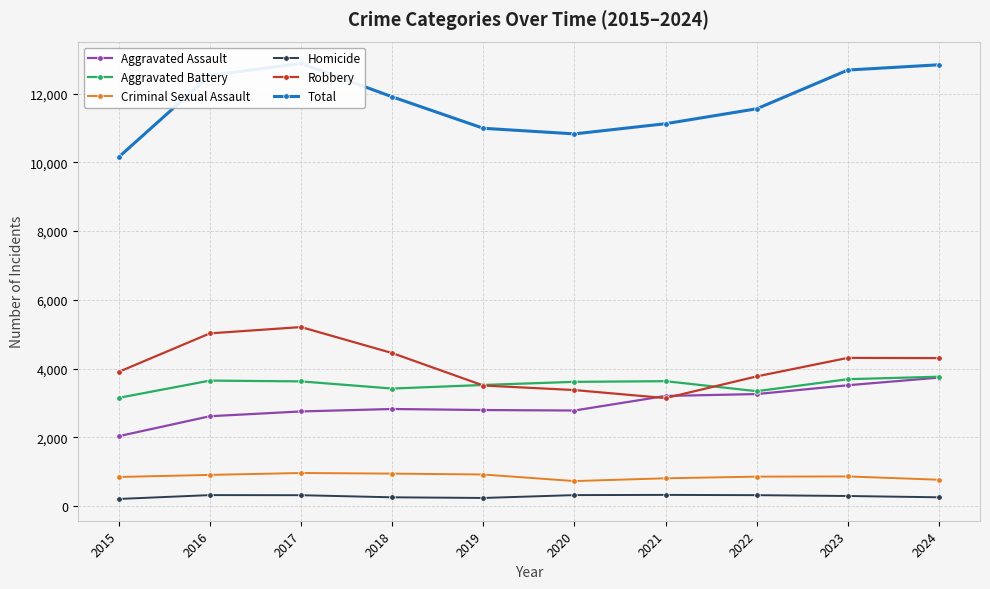

Which category has the highest value across all series?

2017